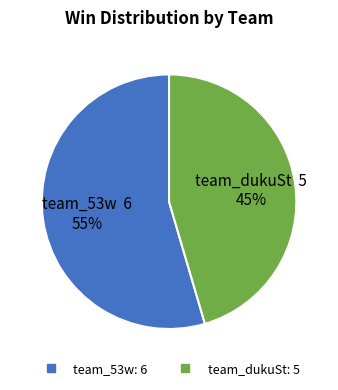

Is the sum of team_dukuSt and team_53w greater than half?

Yes